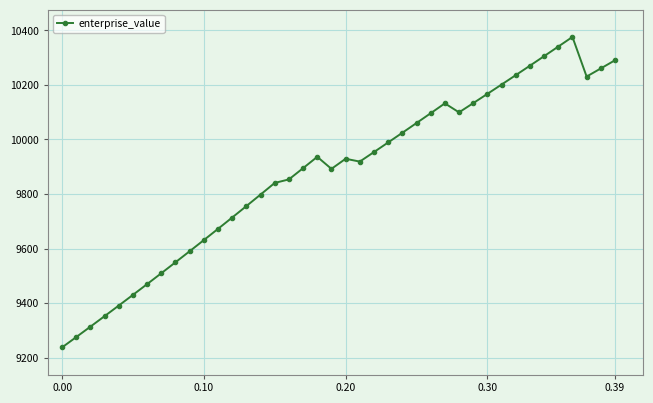

What is the value of the 3rd point from the left?

9313.7